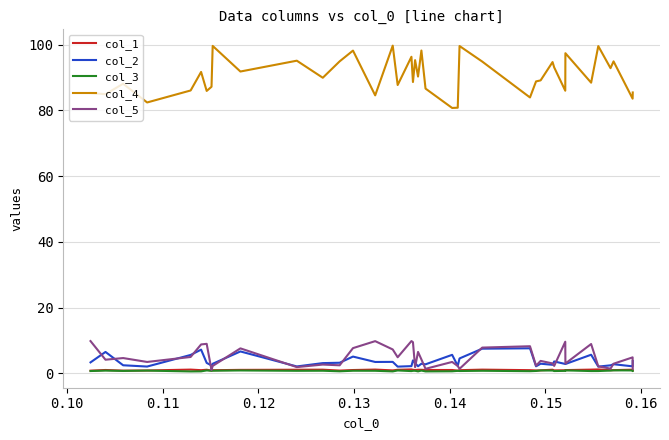

True or false: col_2 has more than 2 points higher than both neighbors.

True